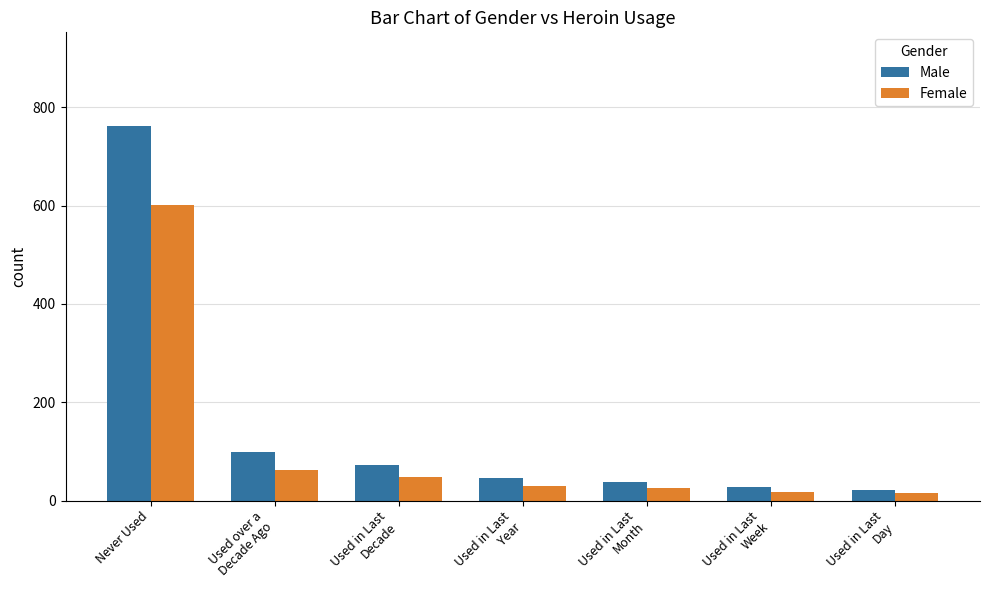

Which series has the widest spread of values?

Male